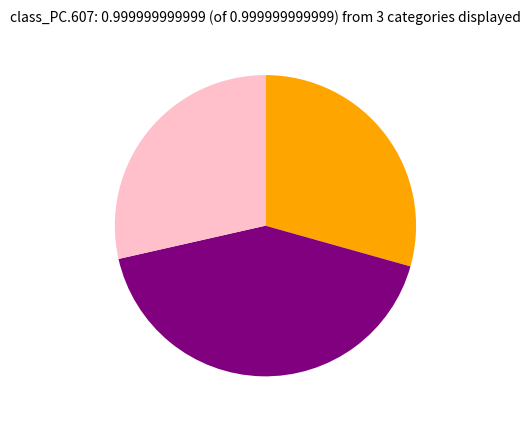

Is there a majority slice in this chart?

No